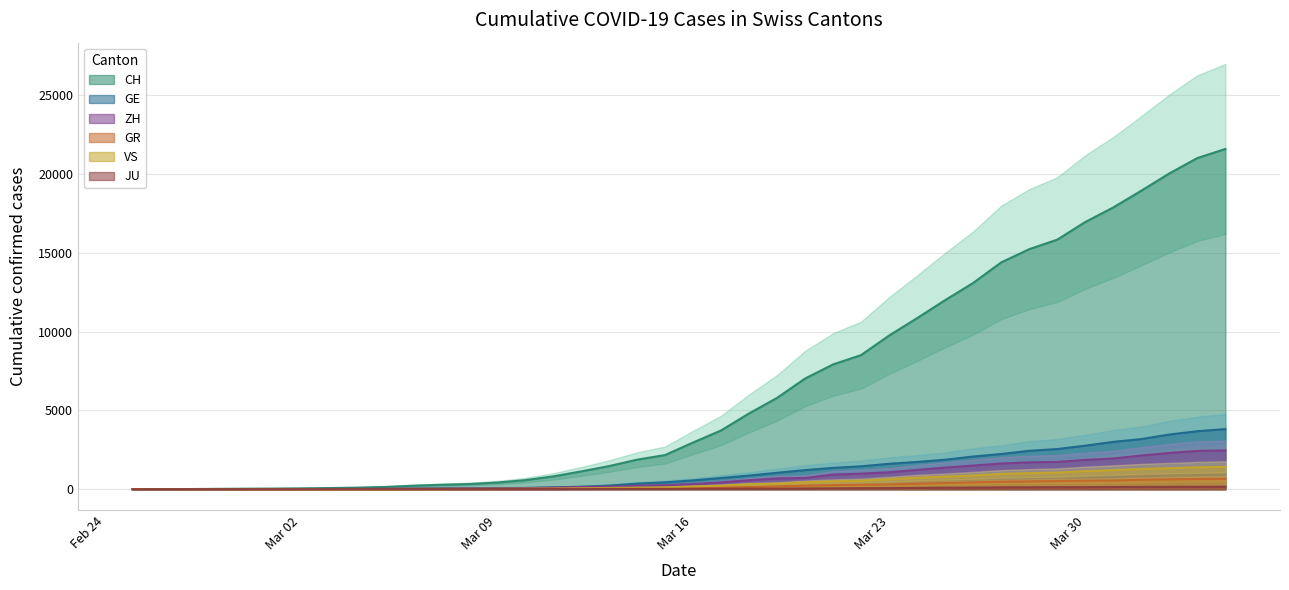

What are all the series names shown in the legend?

CH, GE, ZH, GR, VS, JU